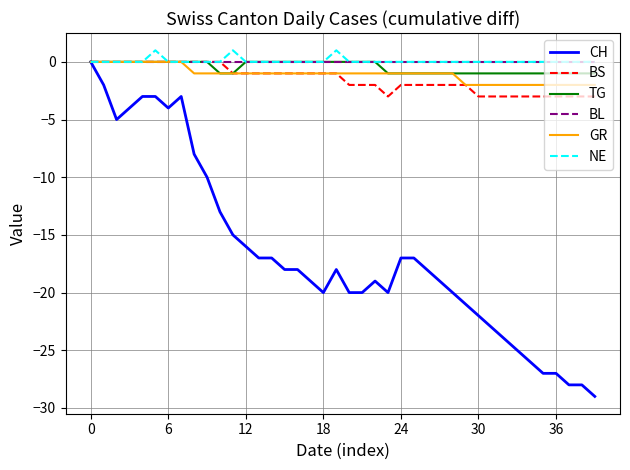

Which series has the widest spread of values?

CH